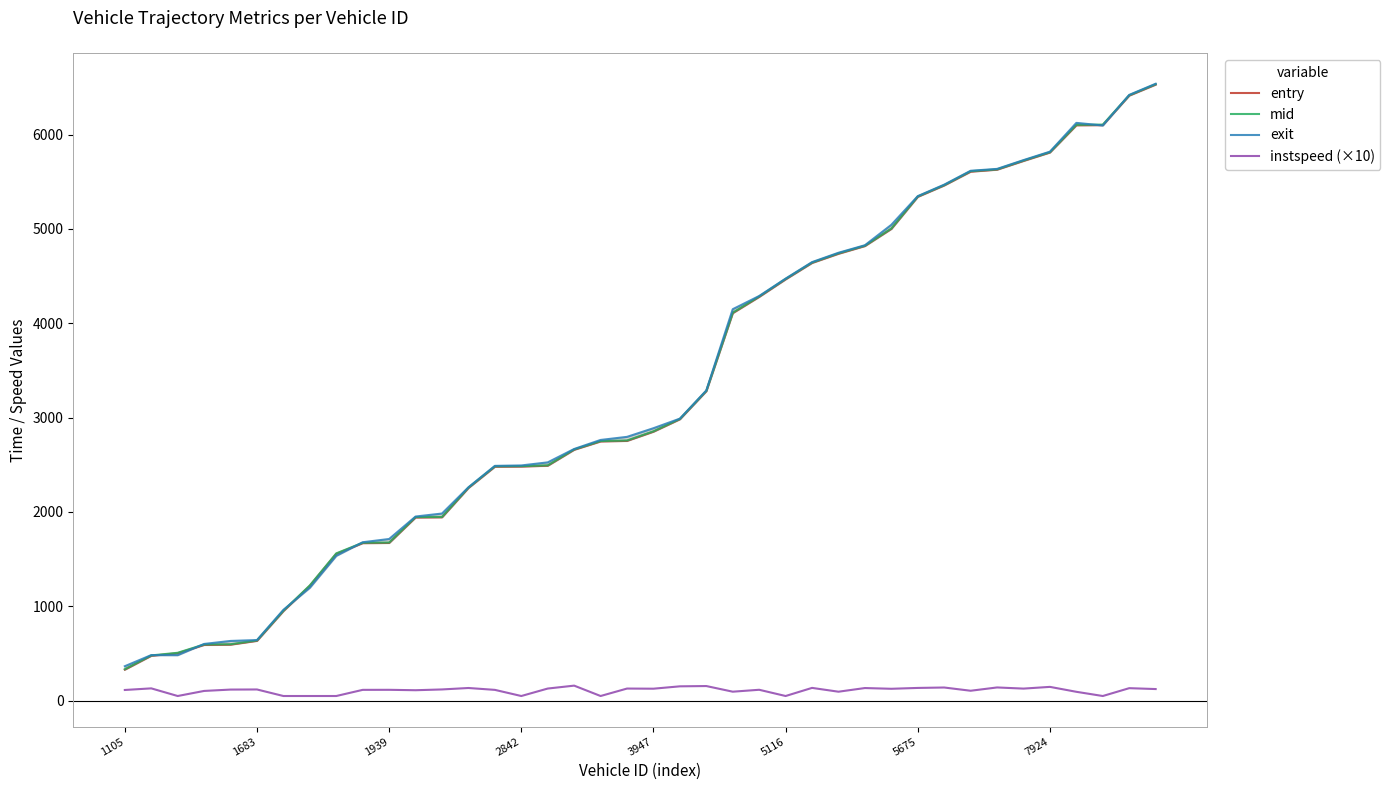

True or false: exit and instspeed (×10) intersect in this chart.

False